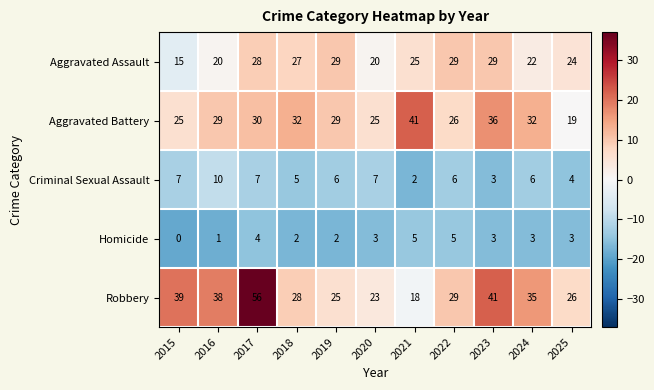

At which category is the sum across all series the highest?

2017